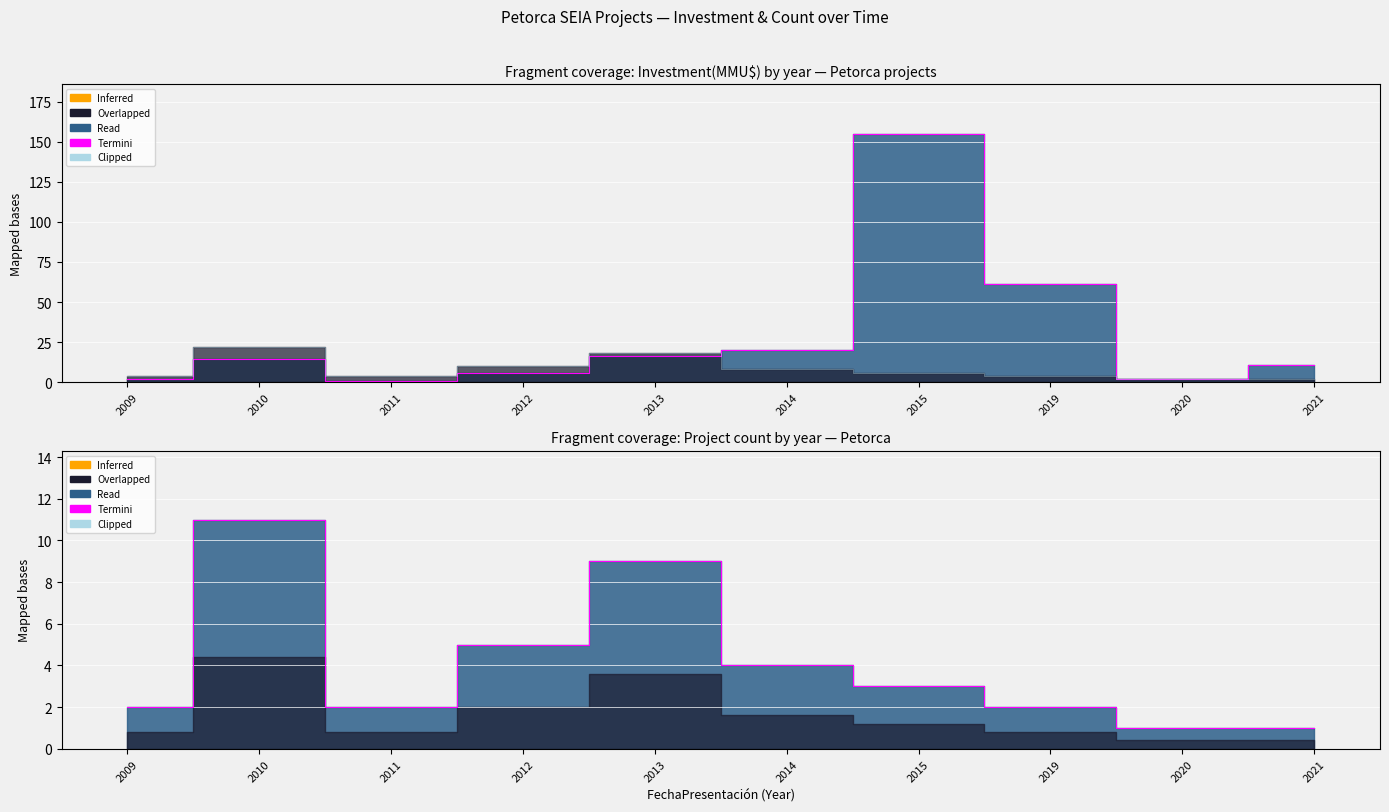

Reading left to right, list all the values displayed in this chart.

Termini: 2	11	2	5	9	4	3	2	1	1
Clipped: 4	22	4	10	18	8	6	4	2	2